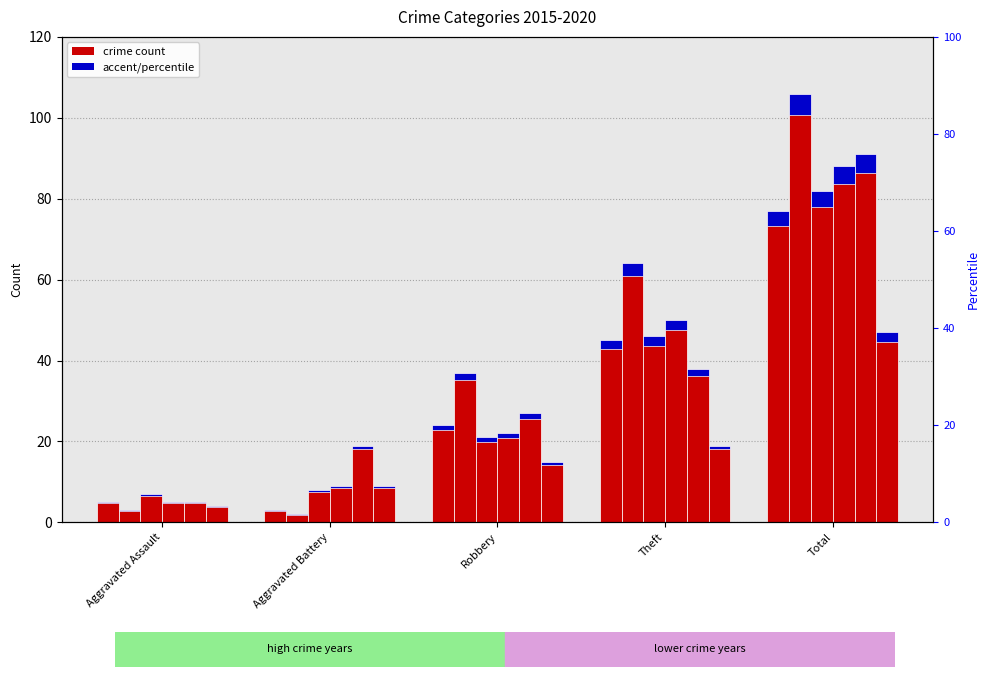

What is the greatest value displayed?

106